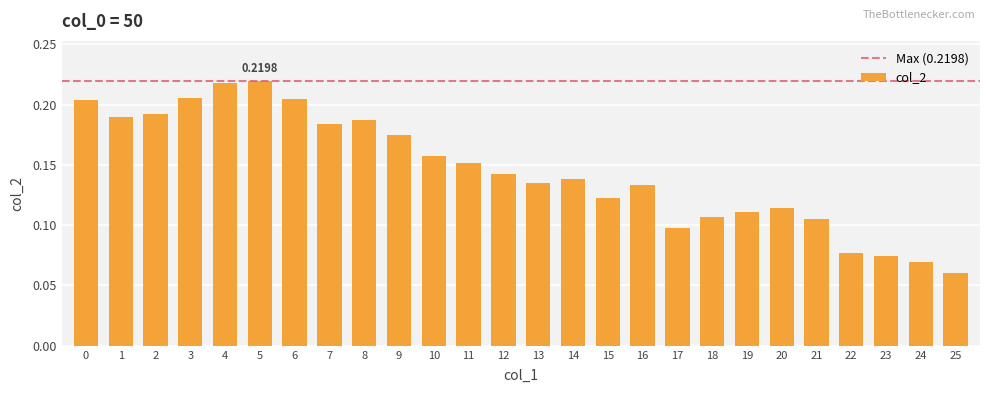

What is the sum of the values at 15 and 12?

0.3